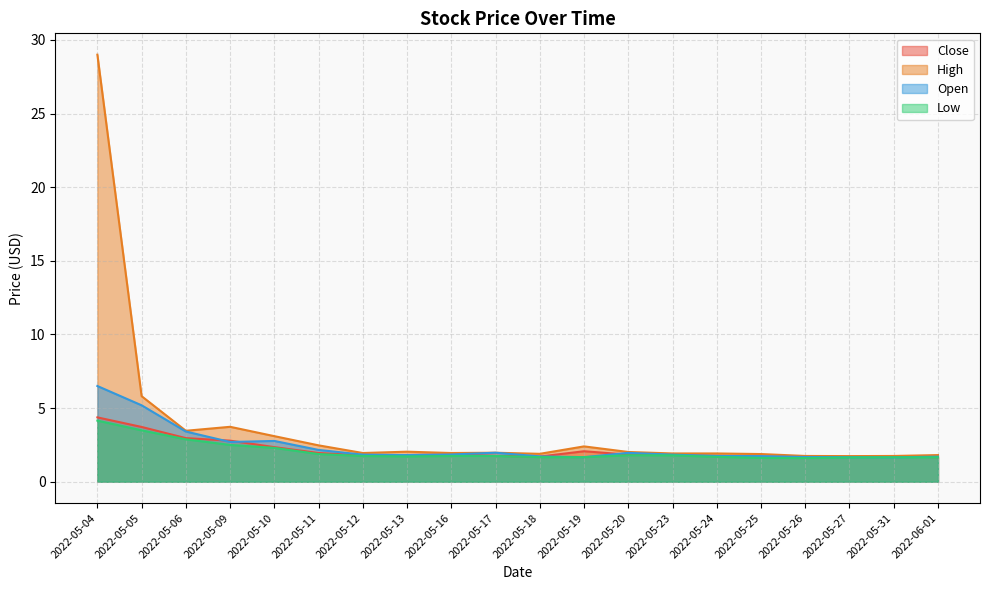

The value of Low at 2022-05-31 is 2.3. True or false?

False